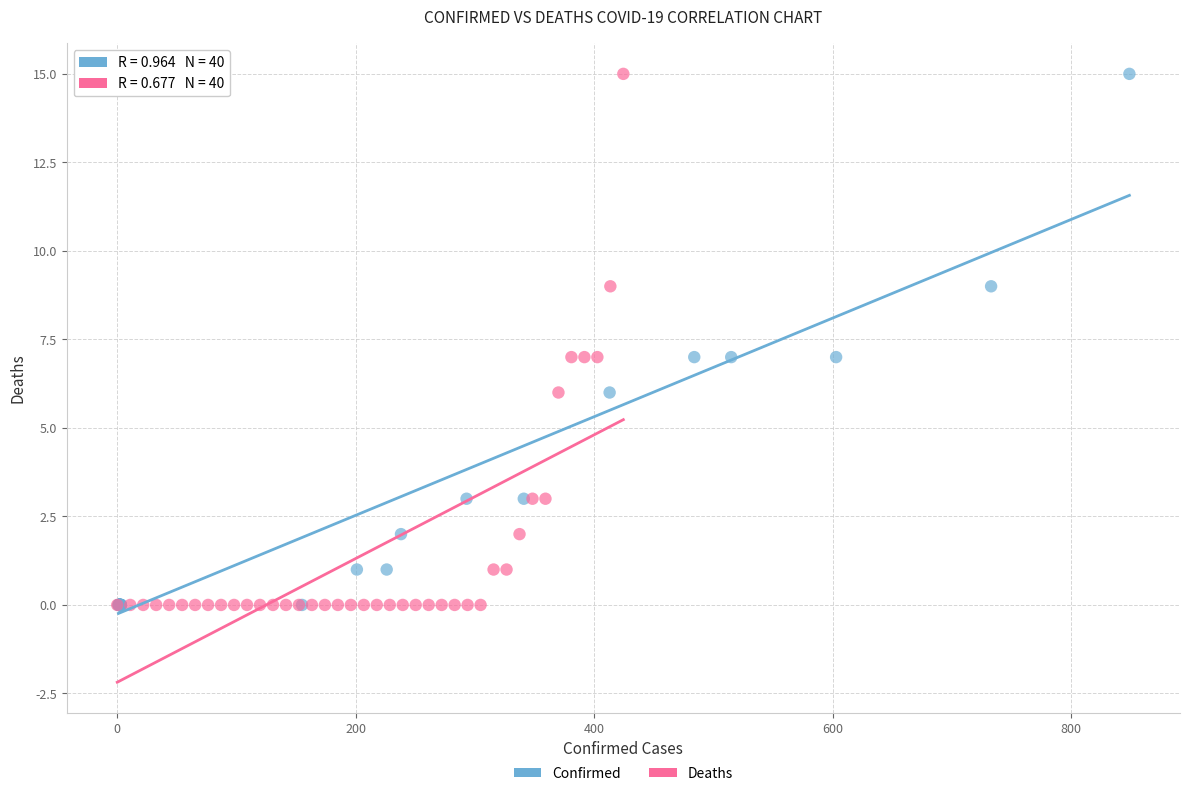

What are all the series names shown in the legend?

Confirmed, Deaths